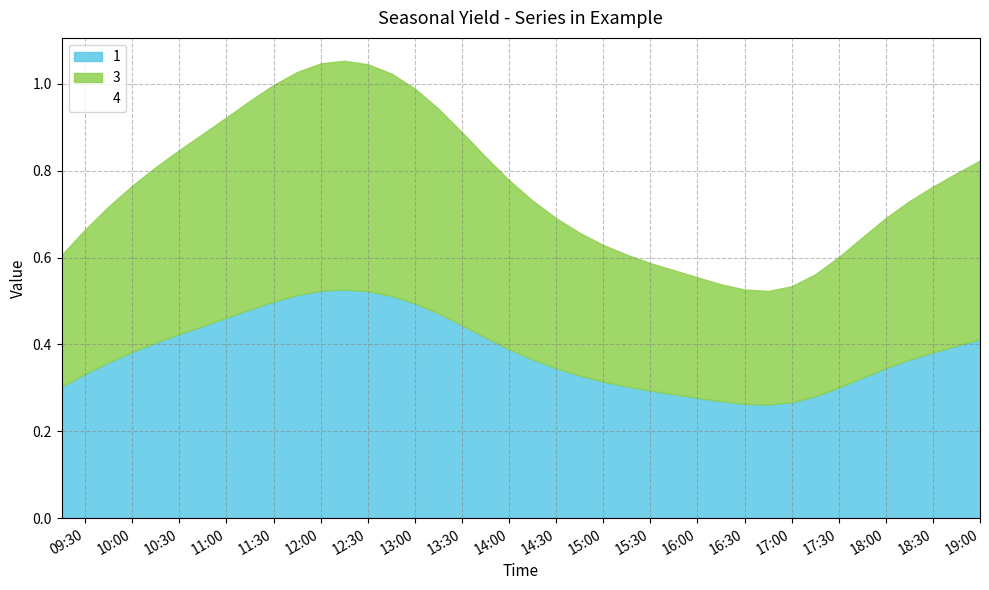

What is the maximum value for 3?

1.1